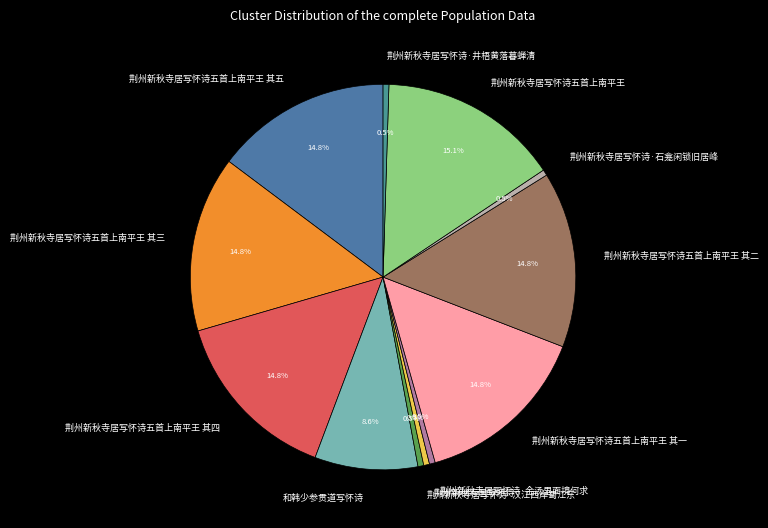

Is it true that 和韩少参贯道写怀诗 is 9% of the pie?

True